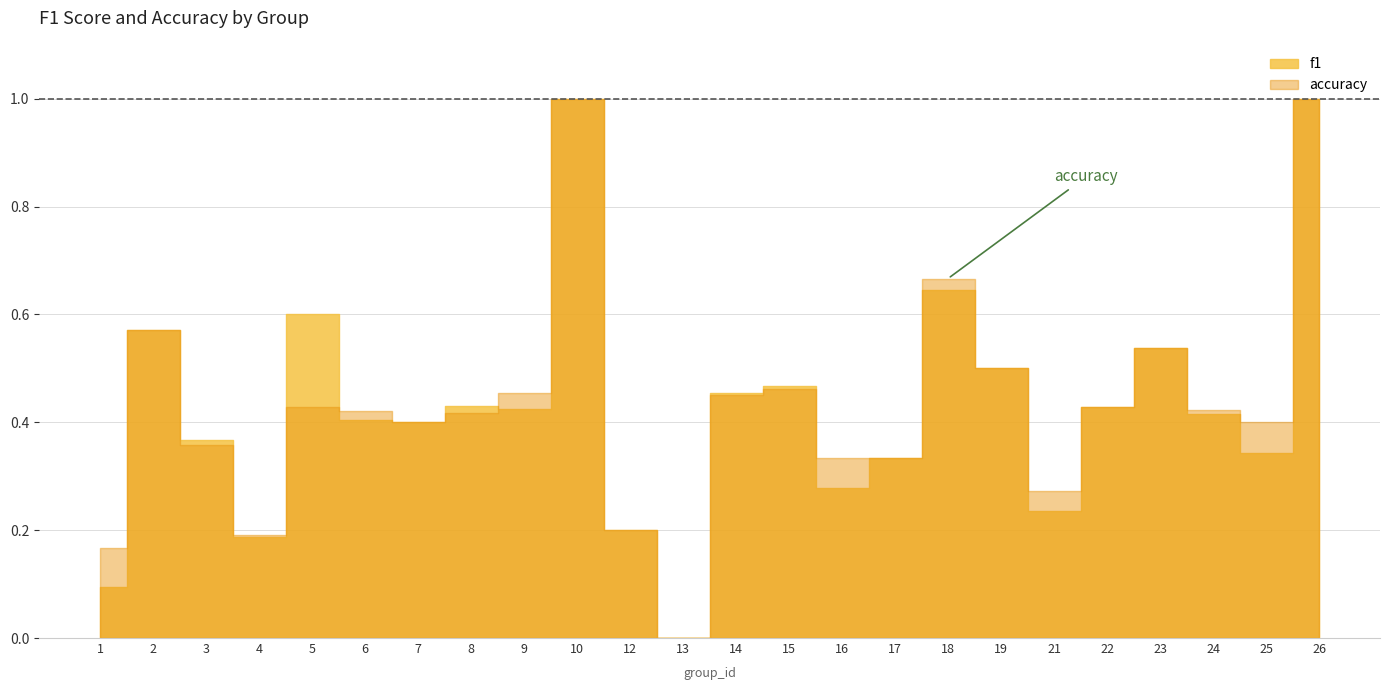

True or false: accuracy has a value of 0.1 at 3.

False